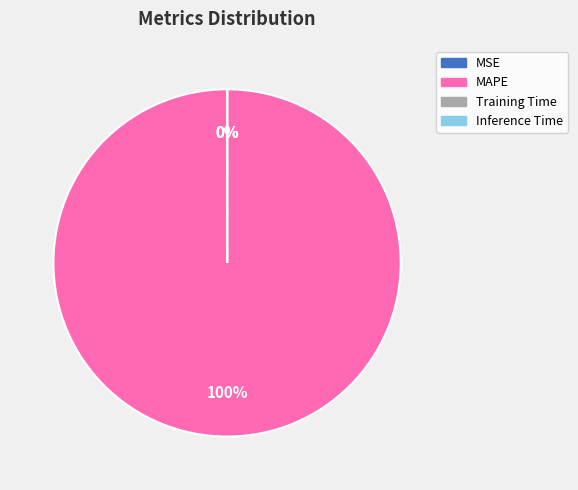

What is the majority slice?

MAPE